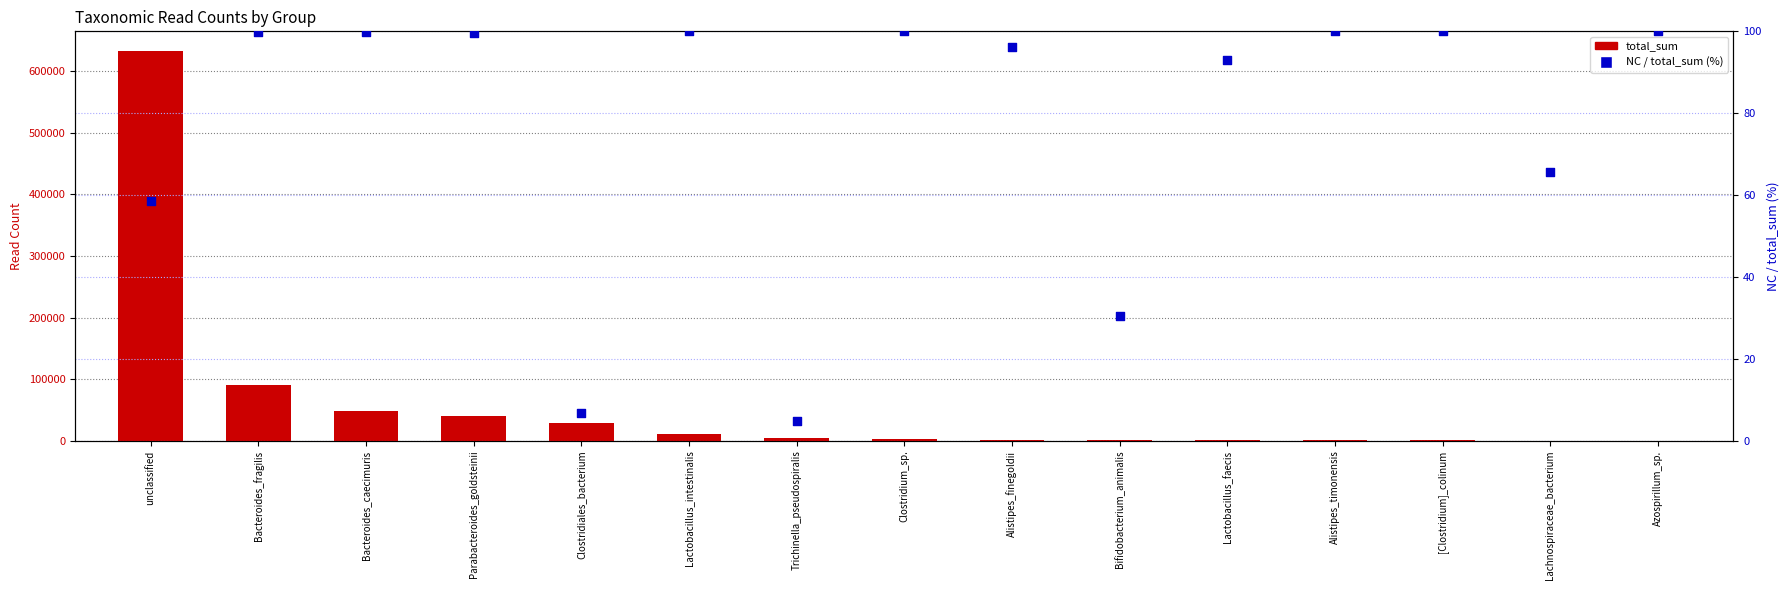

What are all the series names shown in the legend?

total_sum, NC / total_sum (%)